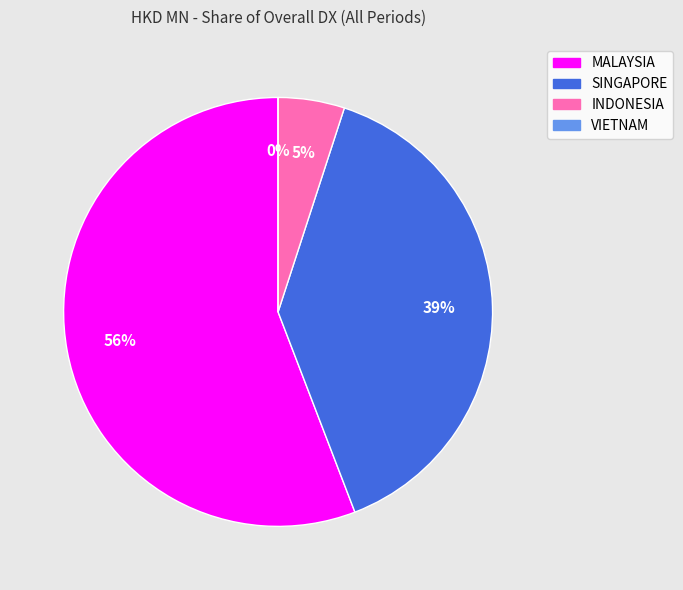

True or false: SINGAPORE accounts for 39% of the total.

True